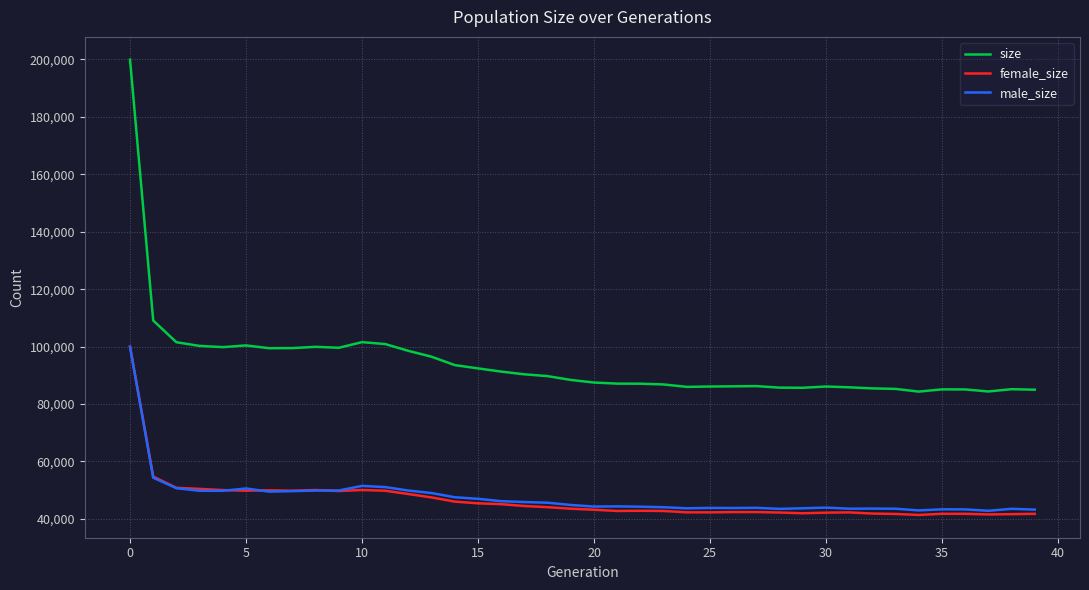

What is the lowest value of the size series?

84328